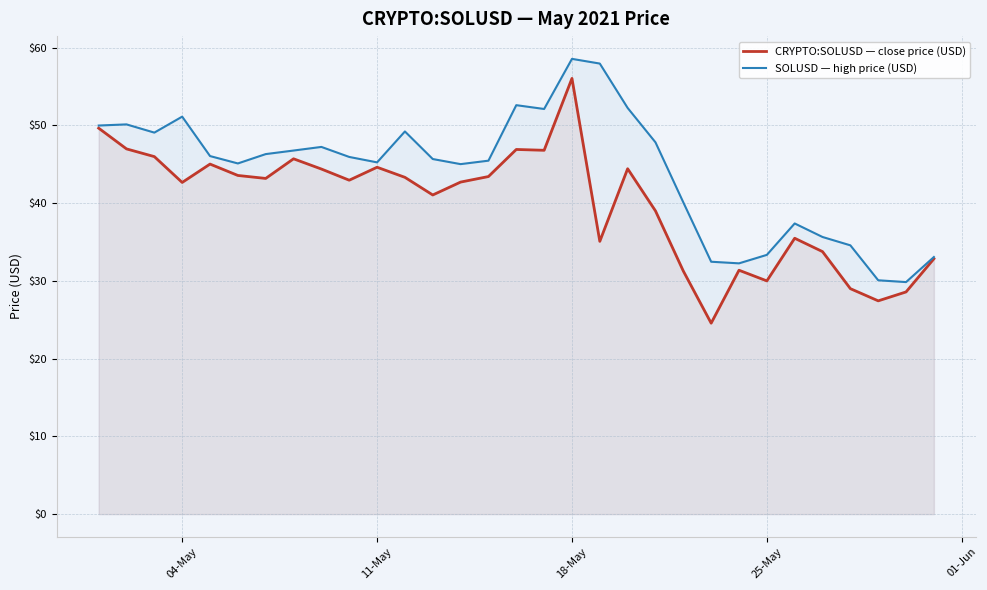

At 25-May, list the series in order from largest to smallest.

SOLUSD — high price (USD), CRYPTO:SOLUSD — close price (USD)